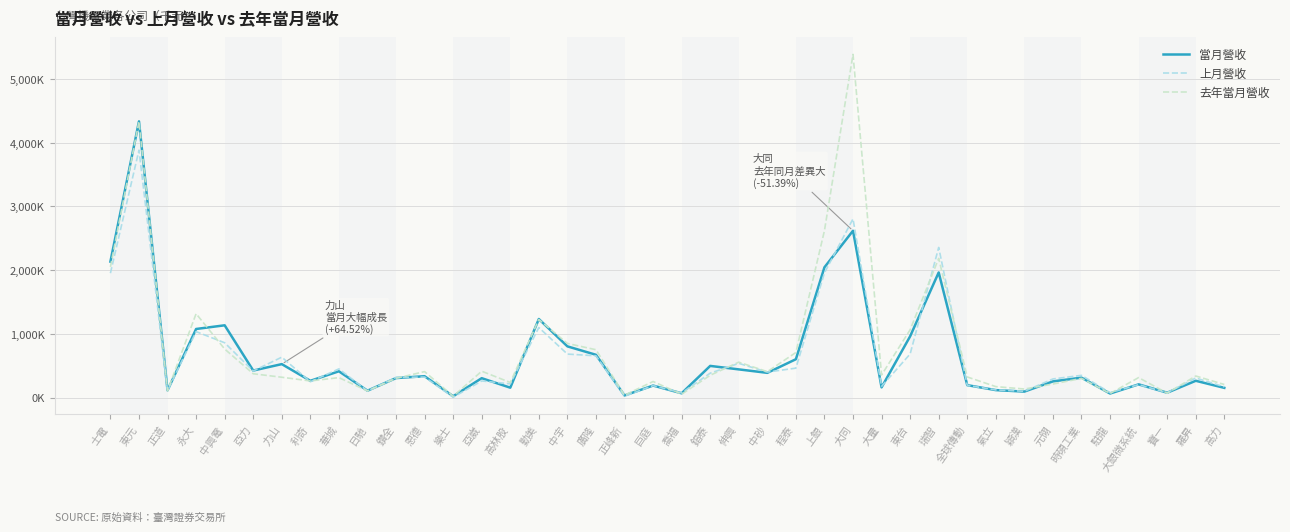

Which category has the highest value in the 上月營收 series?

東元